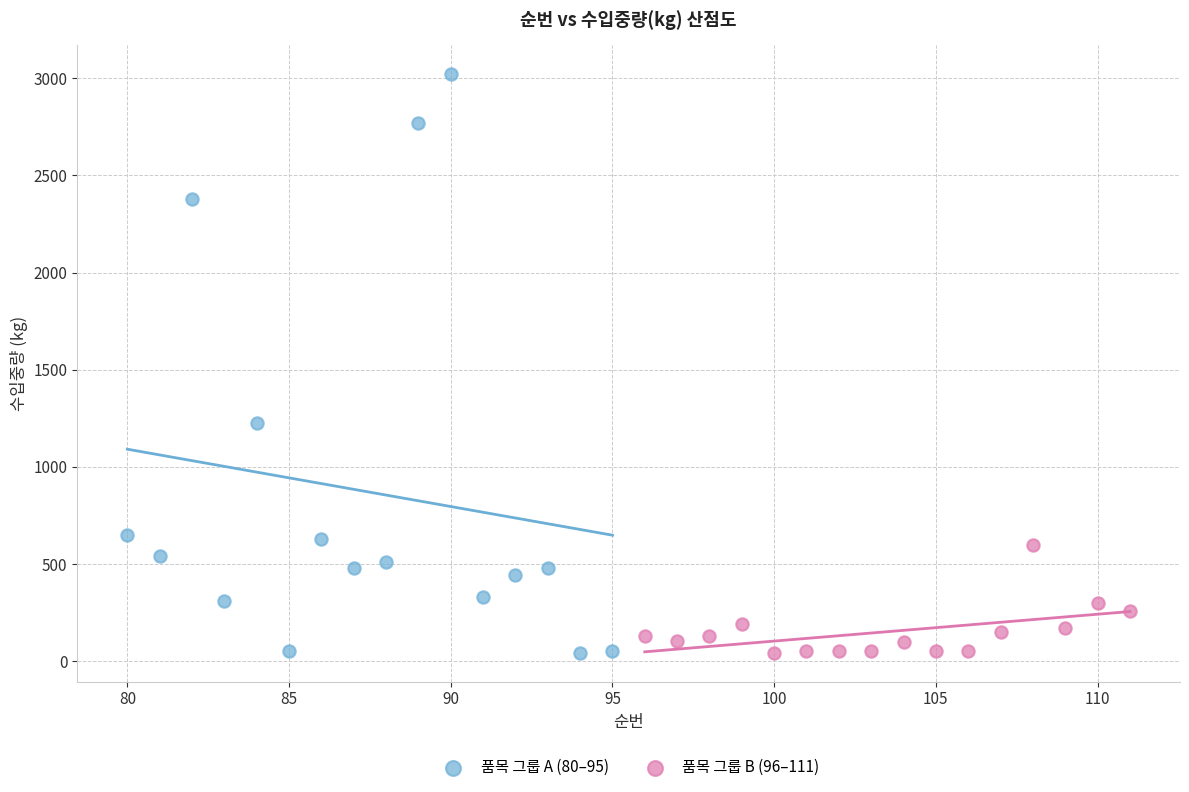

Which series reaches the maximum Y coordinate?

품목 그룹 A (80–95)